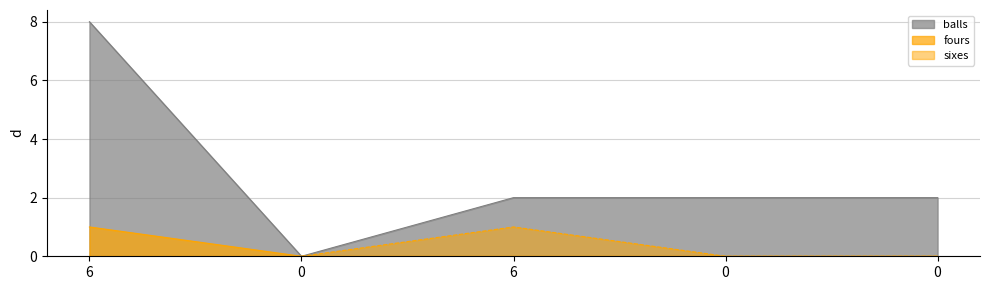

How many lines are shown in the chart?

3